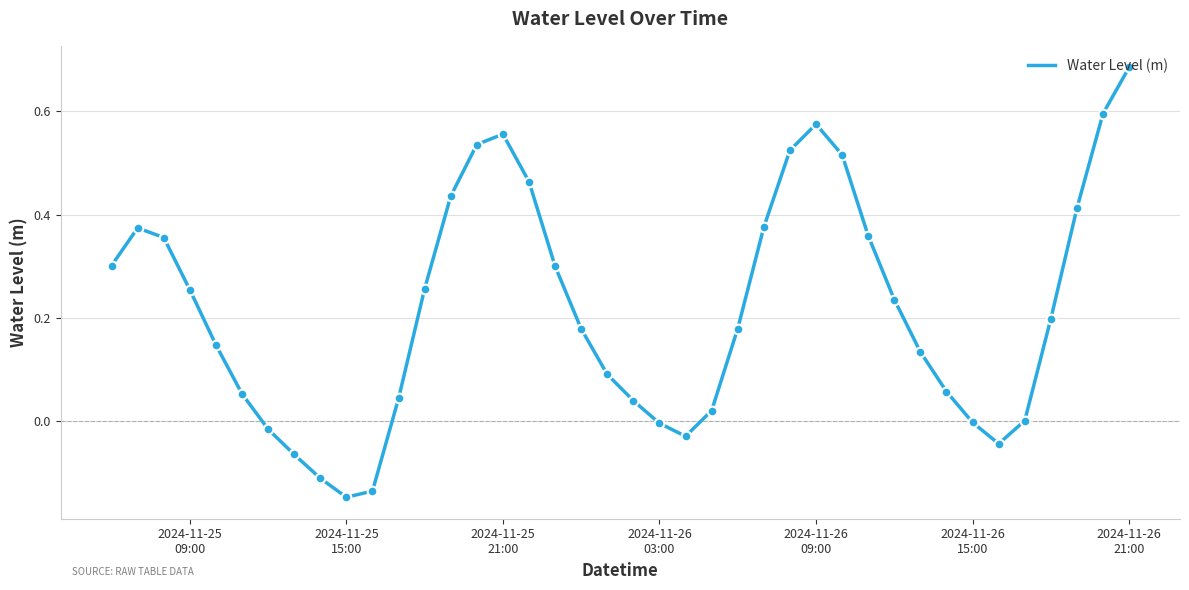

What is the difference between the maximum and second lowest values?

0.8